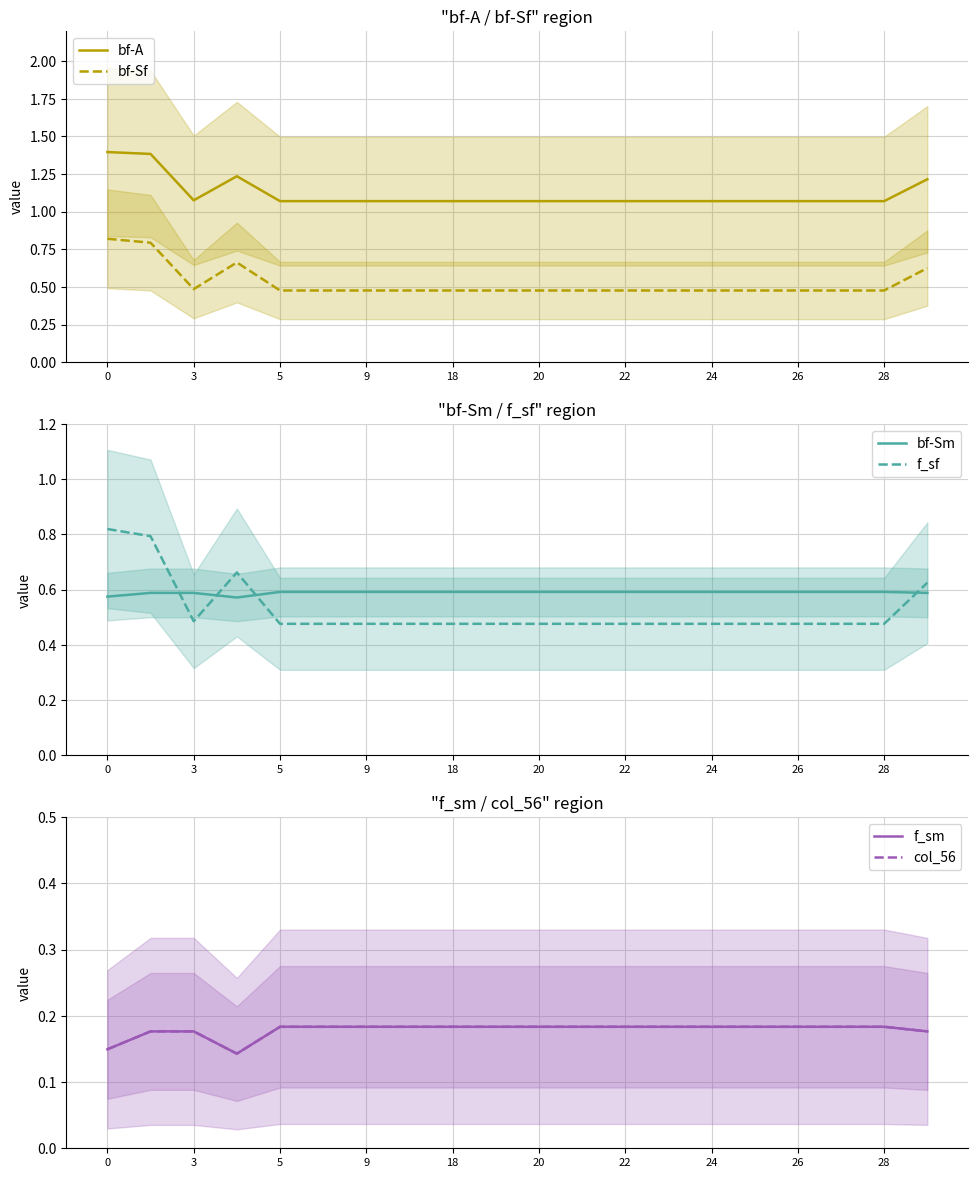

The value of bf-Sm at 24 is 0.2. True or false?

False